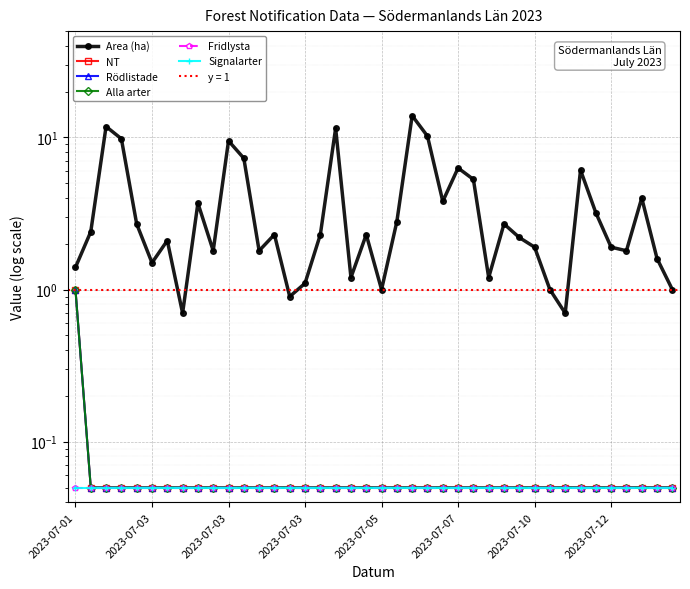

True or false: Alla arter and Rödlistade cross at least once.

False